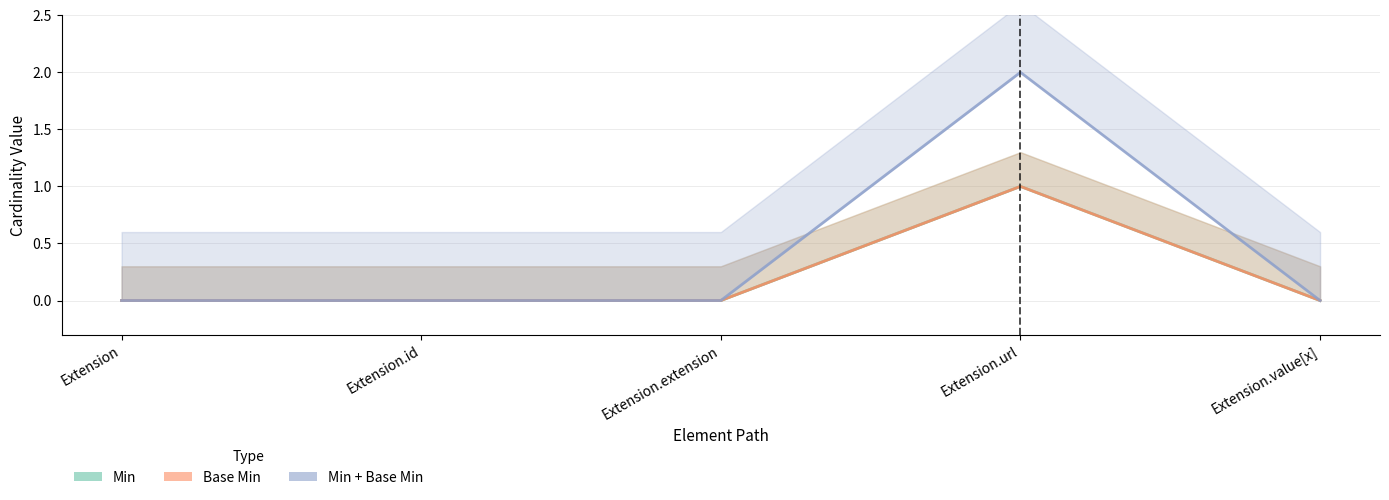

What position from the left is Extension.url?

4